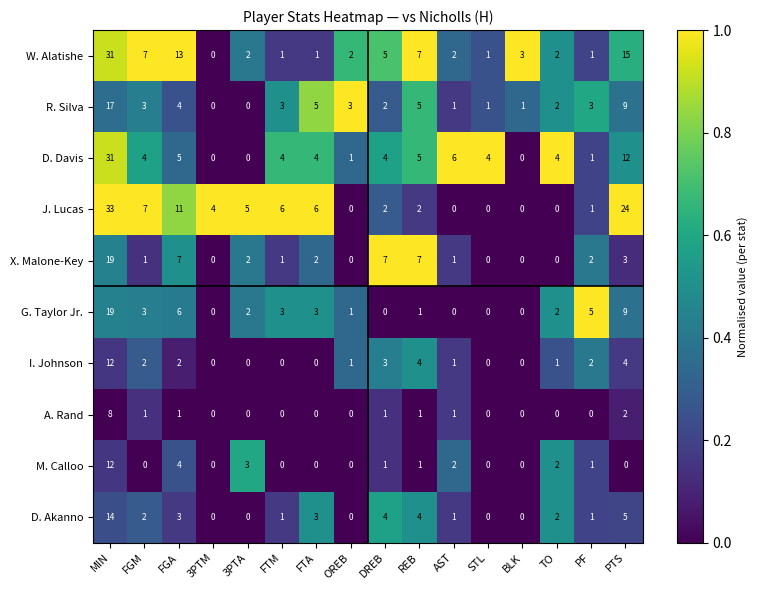

The value of W. Alatishe at AST is 2. True or false?

True